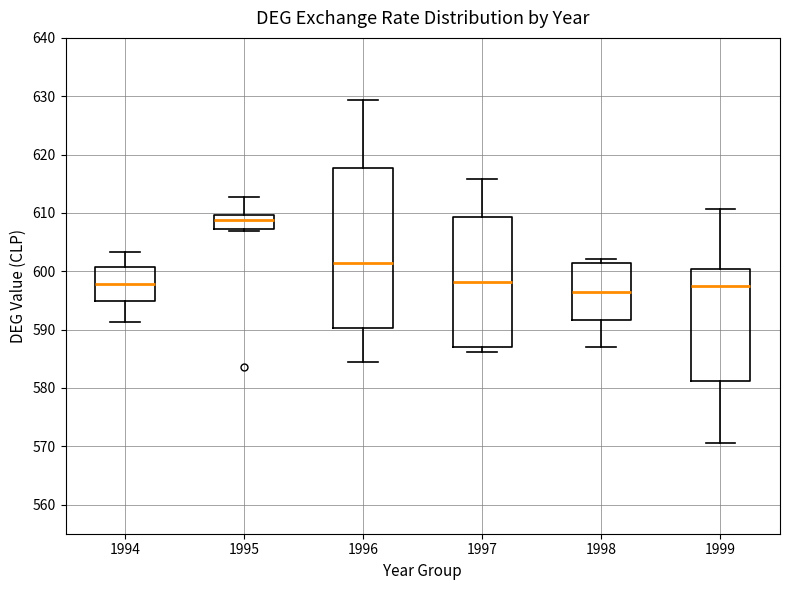

Reading left to right, transcribe this box plot: for each box, give where its median line is, the range the box spans, and where its two whiskers end, as read against the y-axis. The values are not printed on the chart, so give them approximately, as read against the axis.

1994: median 598, box 595 to 601, whiskers 591 to 603
1995: median 609, box 607 to 610, whiskers 607 (just below the box's lower edge) to 613
1996: median 601, box 590 to 618, whiskers 584 to 629
1997: median 598, box 587 to 609, whiskers 586 to 616
1998: median 596, box 592 to 601, whiskers 587 to 602
1999: median 598, box 581 to 600, whiskers 570 to 611